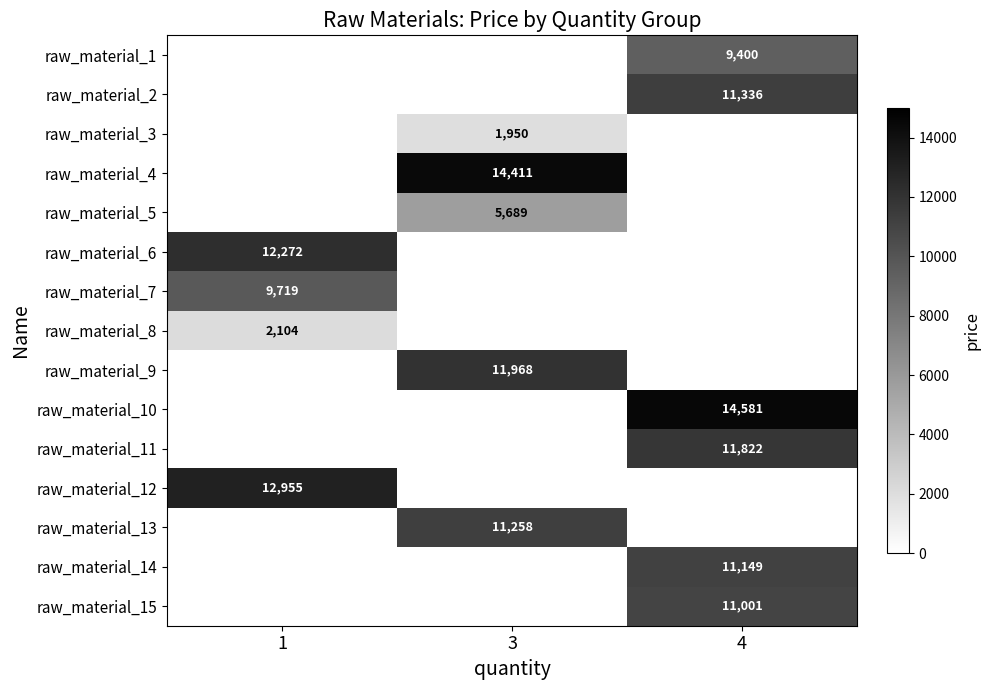

Is the value of raw_material_8 at 1 greater than the value of raw_material_1 at 4?

No